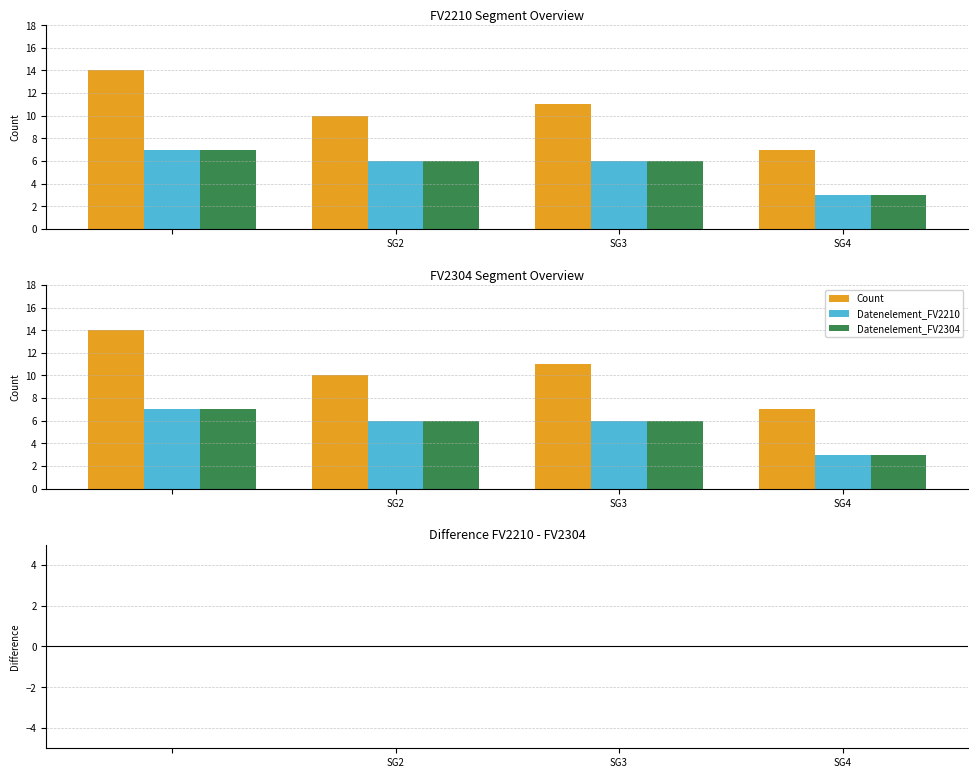

Which series changed the most between SG2 and SG4?

Count